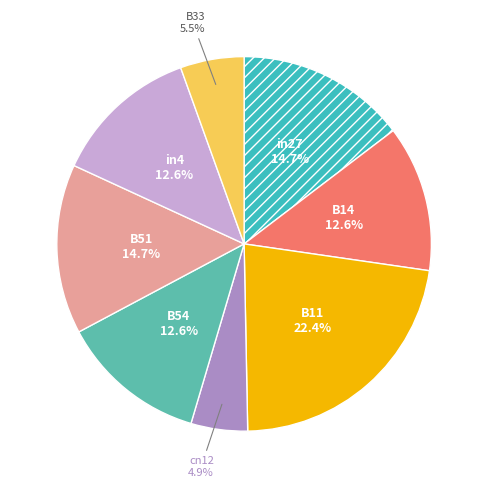

Count the number of slices in the pie.

8